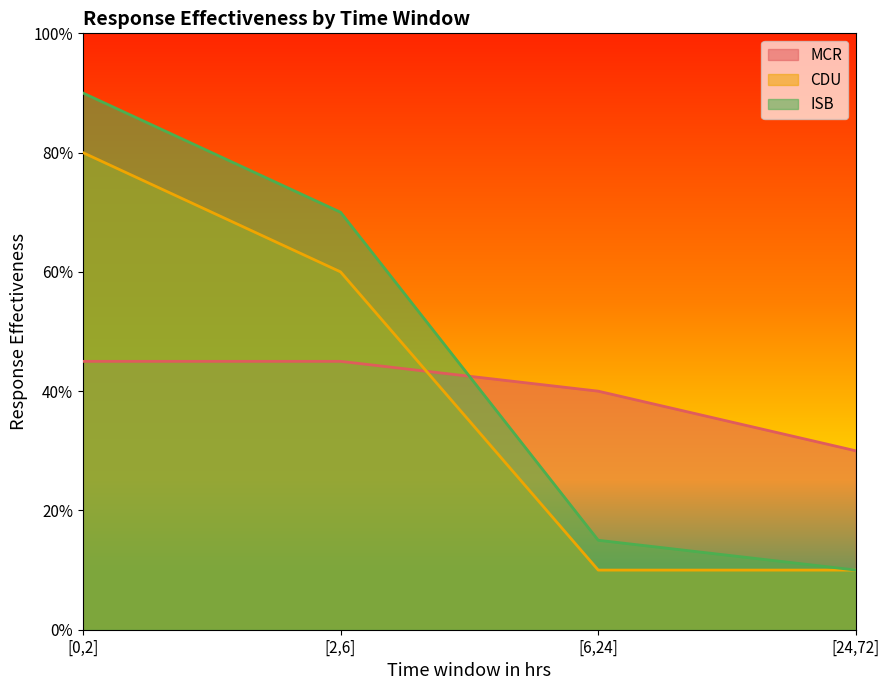

List the labels in order of ISB value, smallest first.

[24,72], [6,24], [2,6], [0,2]